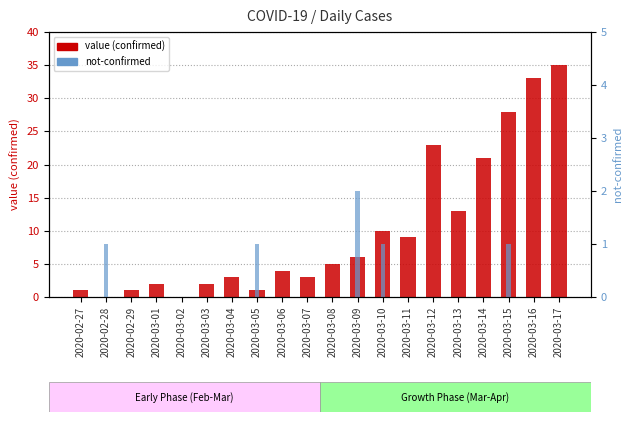

Which category has the lowest value in the not-confirmed series?

2020-02-27